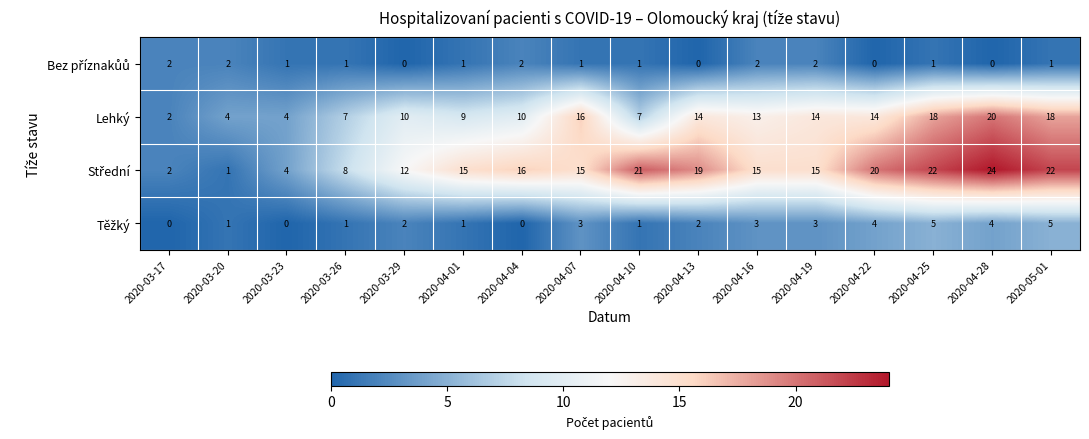

How many values in the Lehký series are below 13?

8